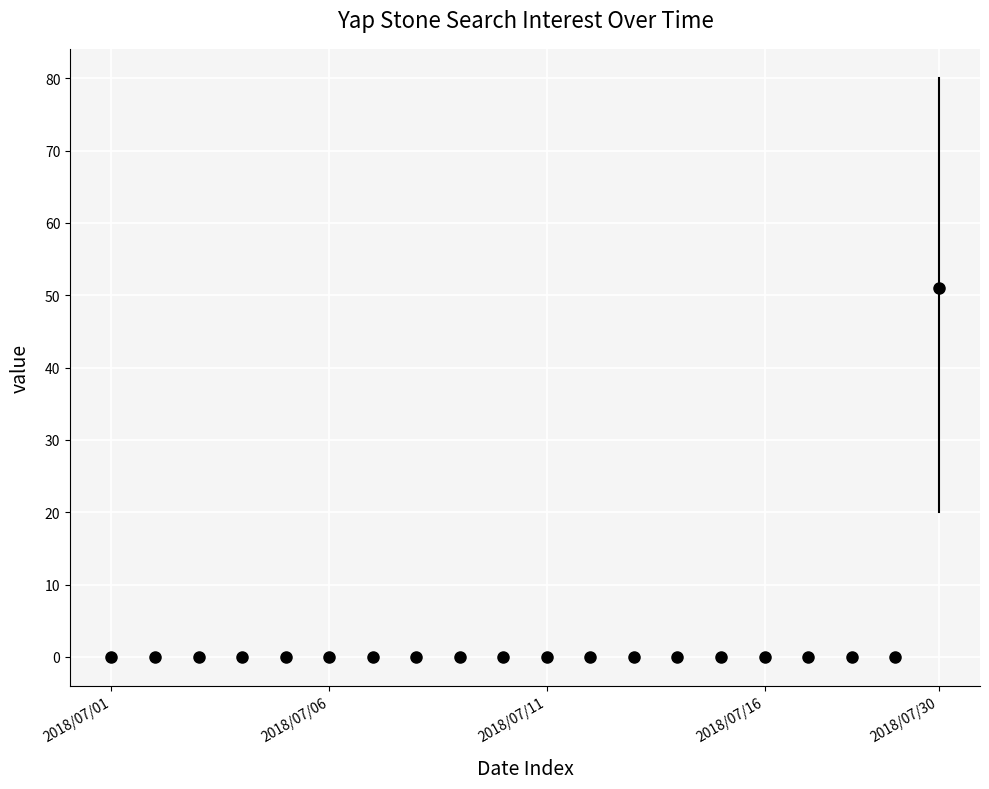

What is the range of Y values (max minus min)?

51